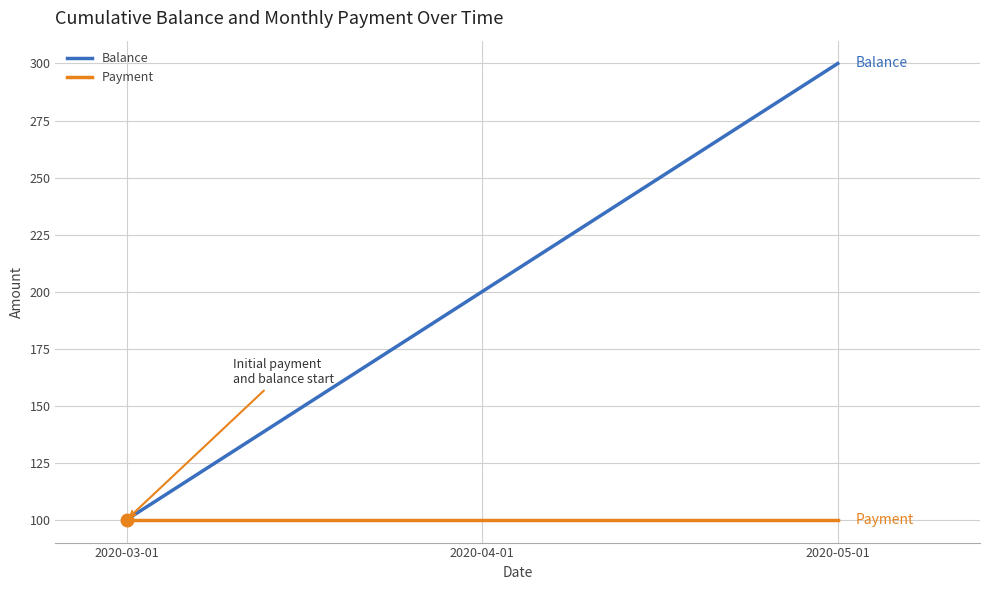

At which category is the sum across all series the highest?

2020-05-01